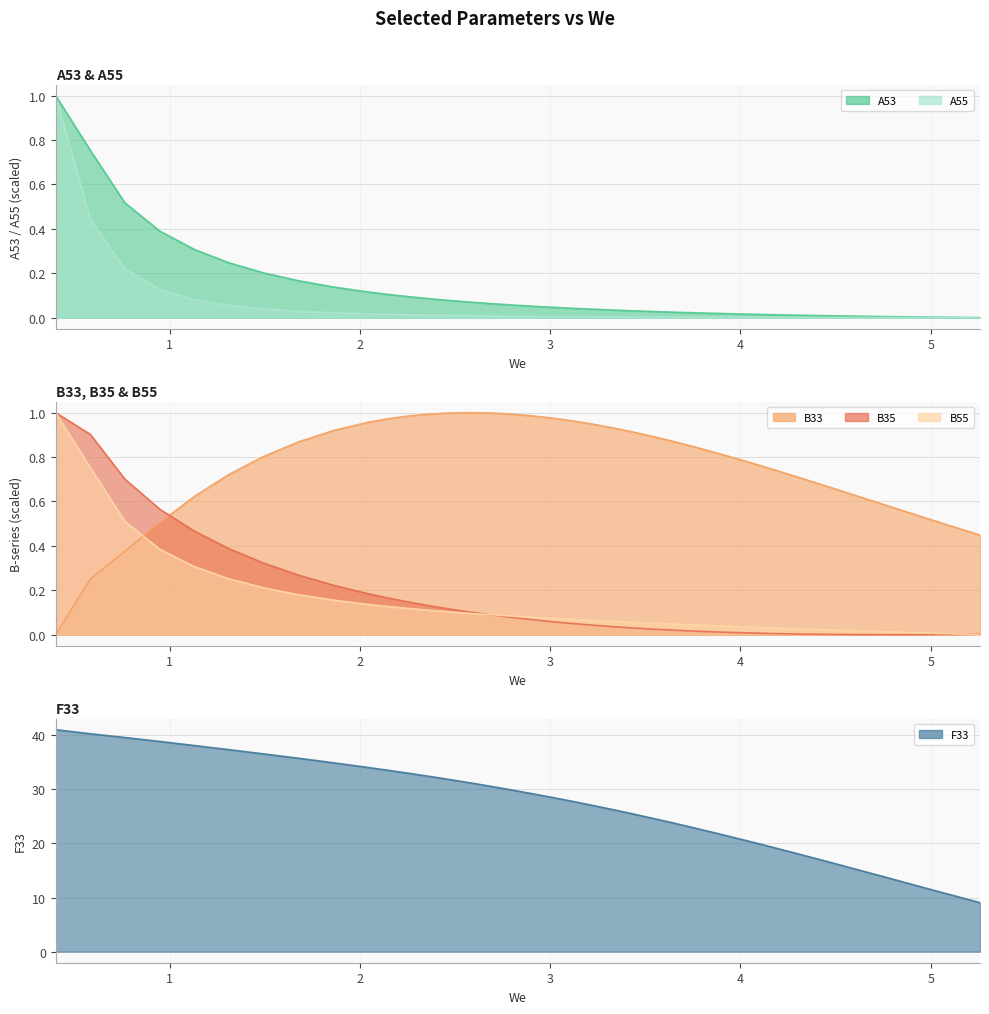

What are all the series names shown in the legend?

A53, A55, B33, B35, B55, F33